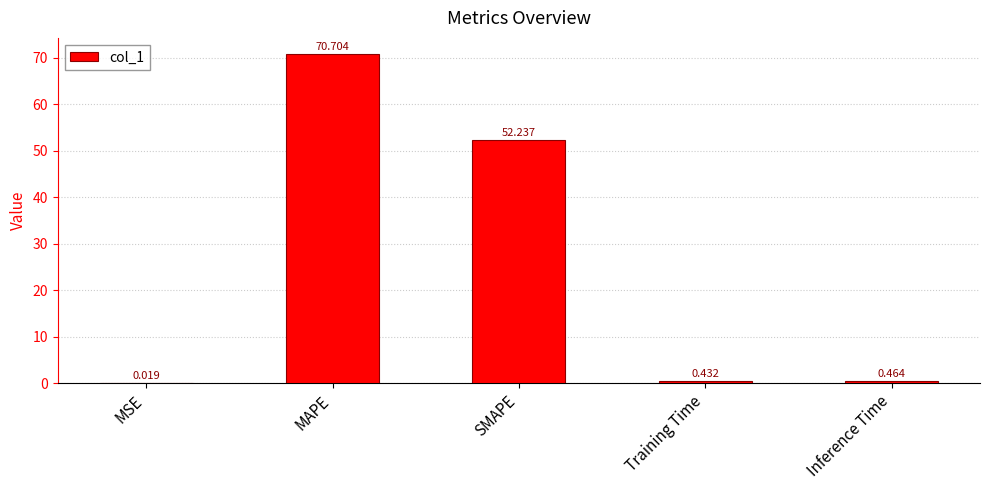

At which label is the value closest to 35?

SMAPE